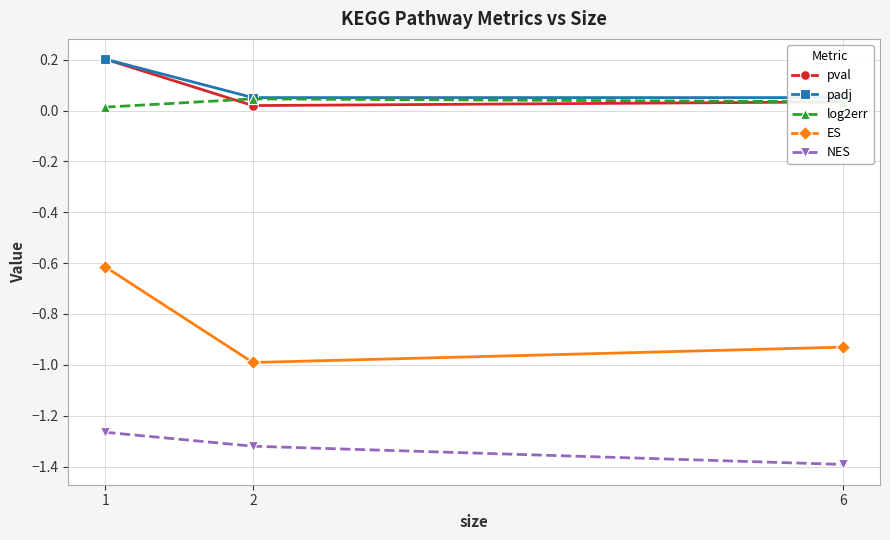

What is the value of the ES point at the 2nd from the left?

-1.0